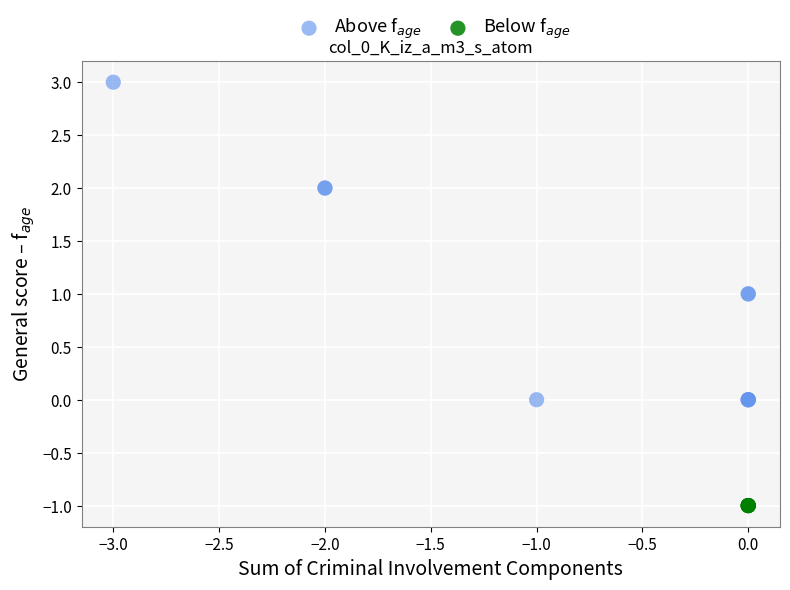

Which series reaches the maximum Y coordinate?

Above f$_{age}$